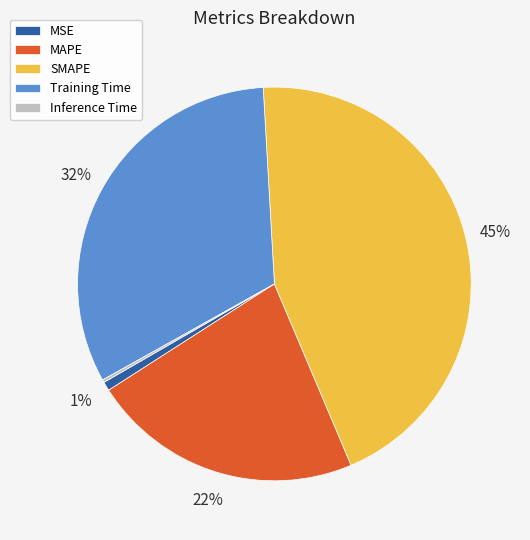

What is the ratio of the value at SMAPE to the value at Training Time?

1.4